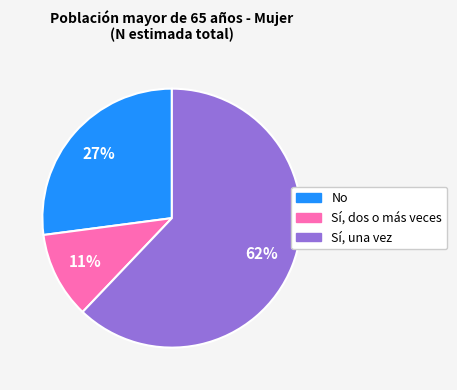

Does any single category account for the majority?

Yes